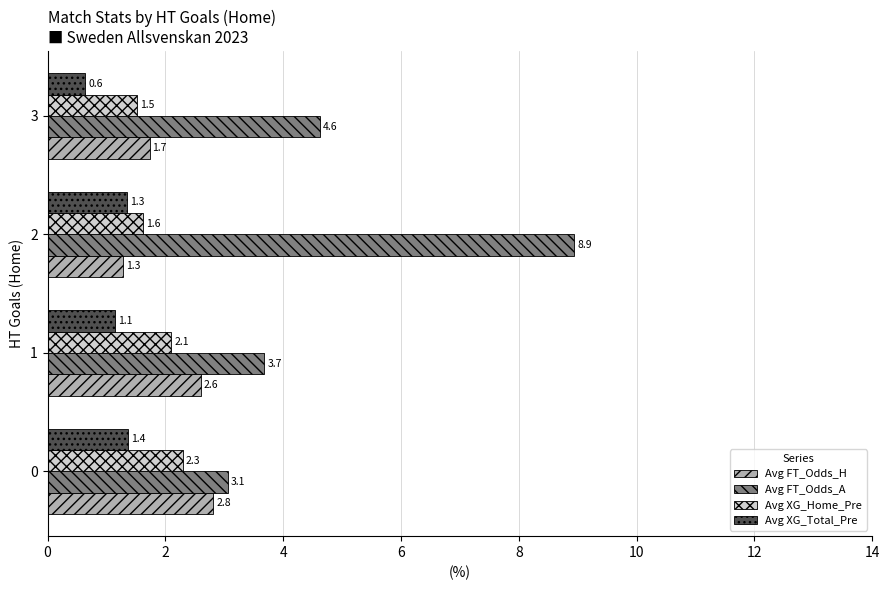

What is the average value of the Avg XG_Home_Pre series?

1.9